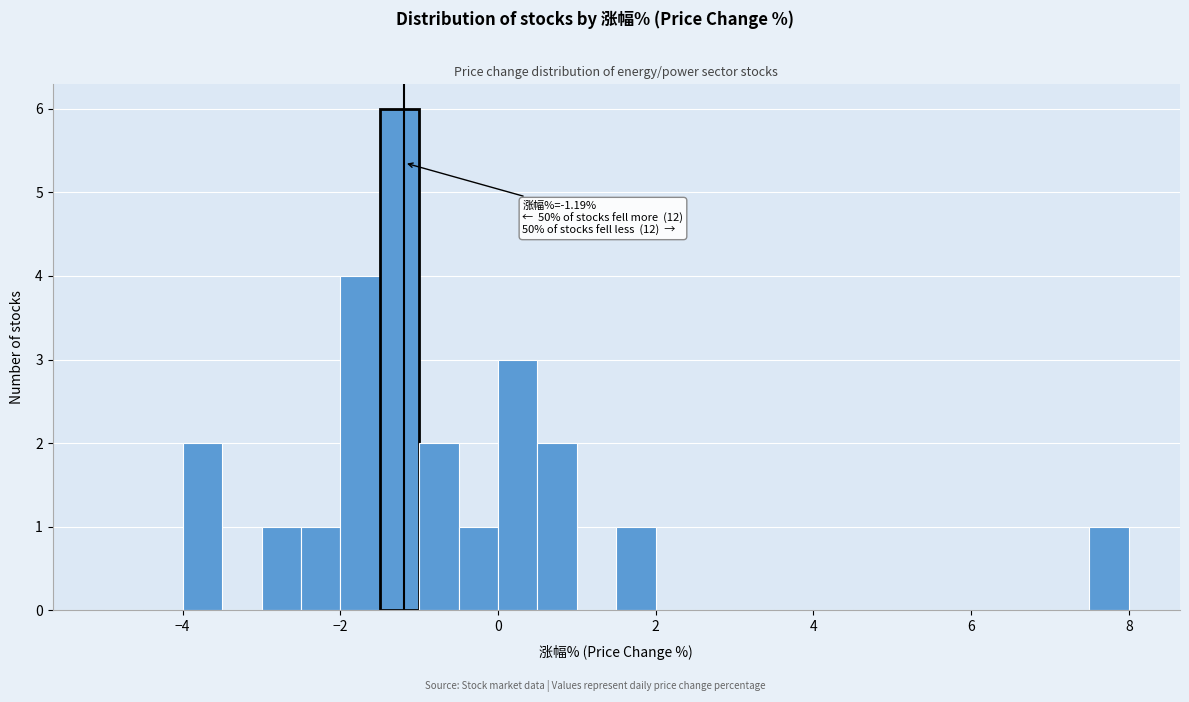

Read against the x-axis, roughly where is the centre of the tallest bar?

-1.2